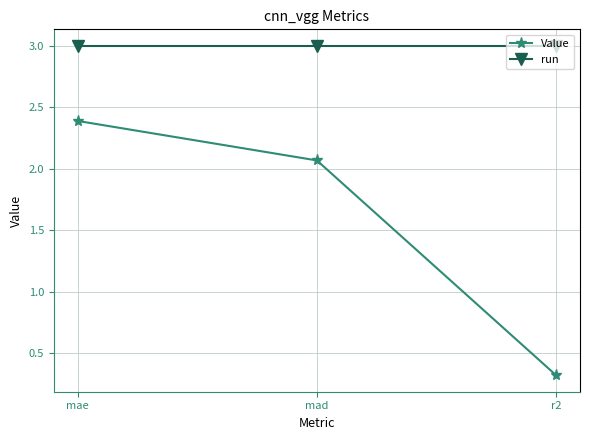

Rank the series at mad from lowest to highest value.

Value, run